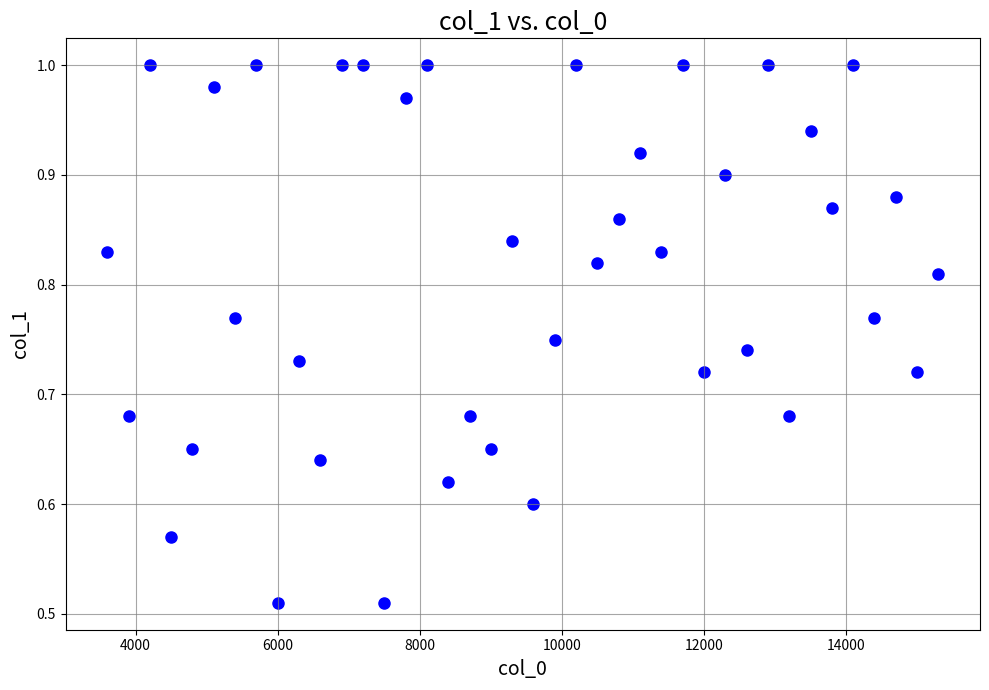

What is the range of X values (max minus min)?

11700.0